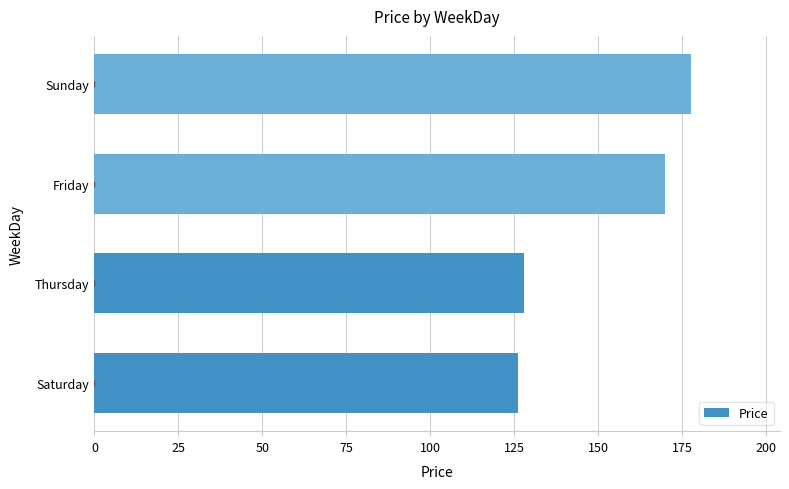

What is the greatest value displayed?

177.5